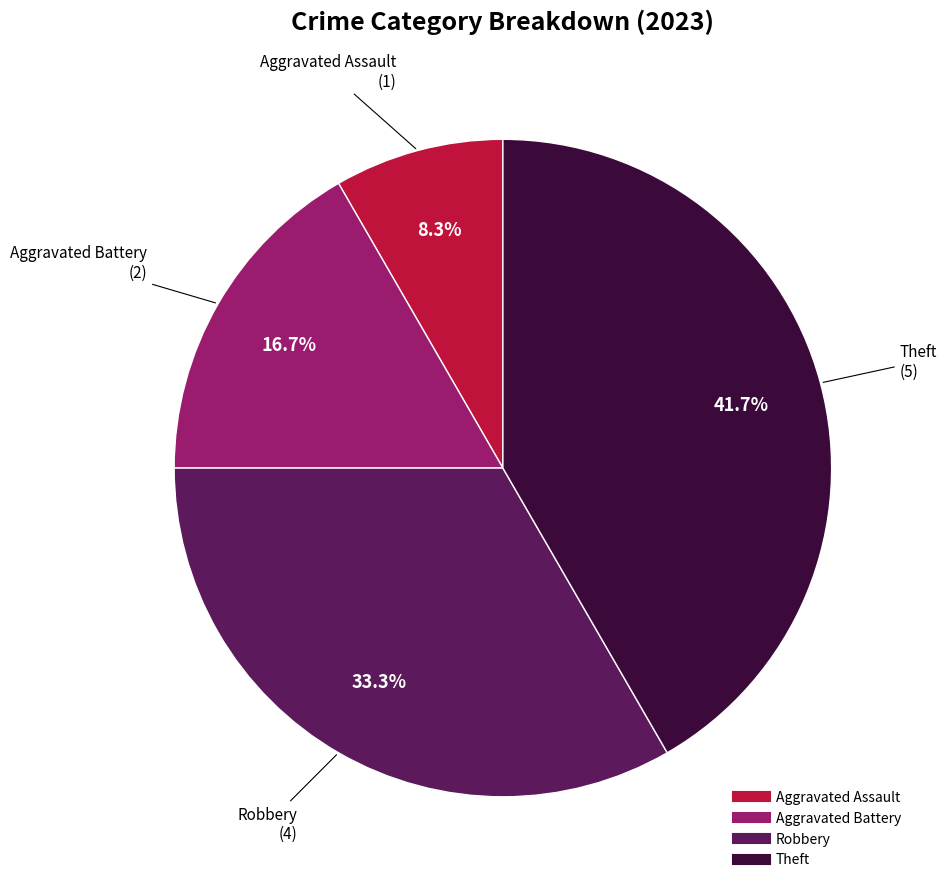

Is there a majority slice in this chart?

No